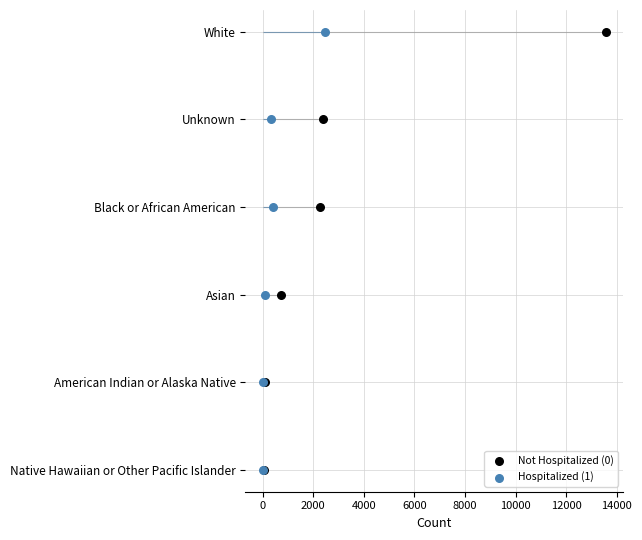

At how many categories does at least one series exceed 1?

4